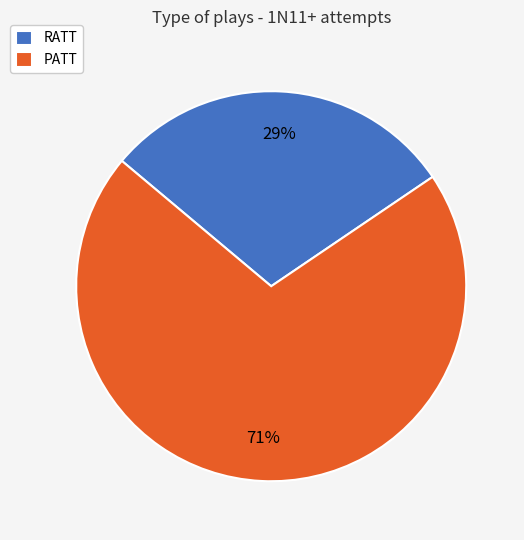

Is the sum of PATT and RATT greater than half?

Yes